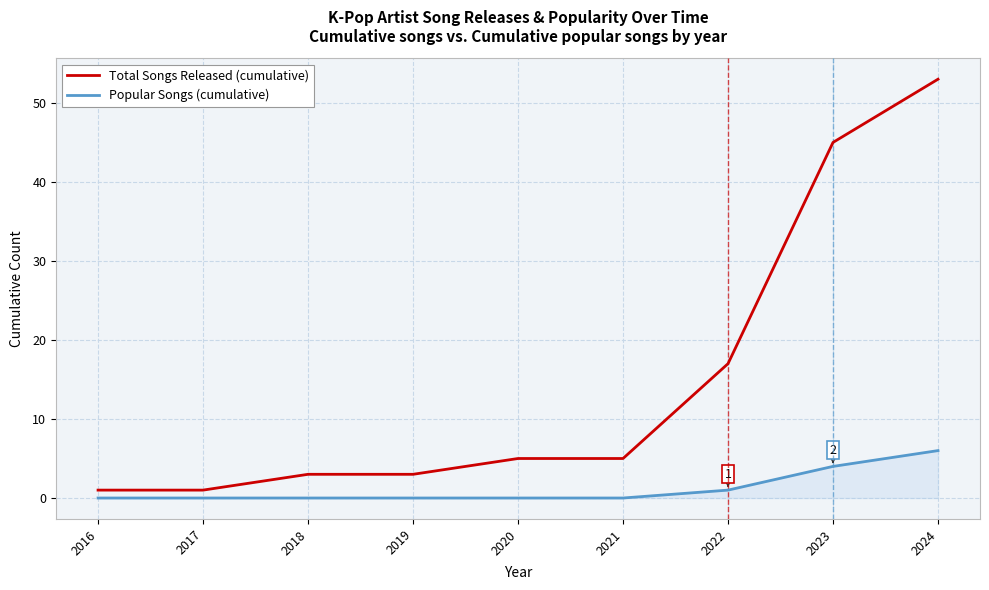

True or false: Total Songs Released (cumulative) and Popular Songs (cumulative) intersect in this chart.

False